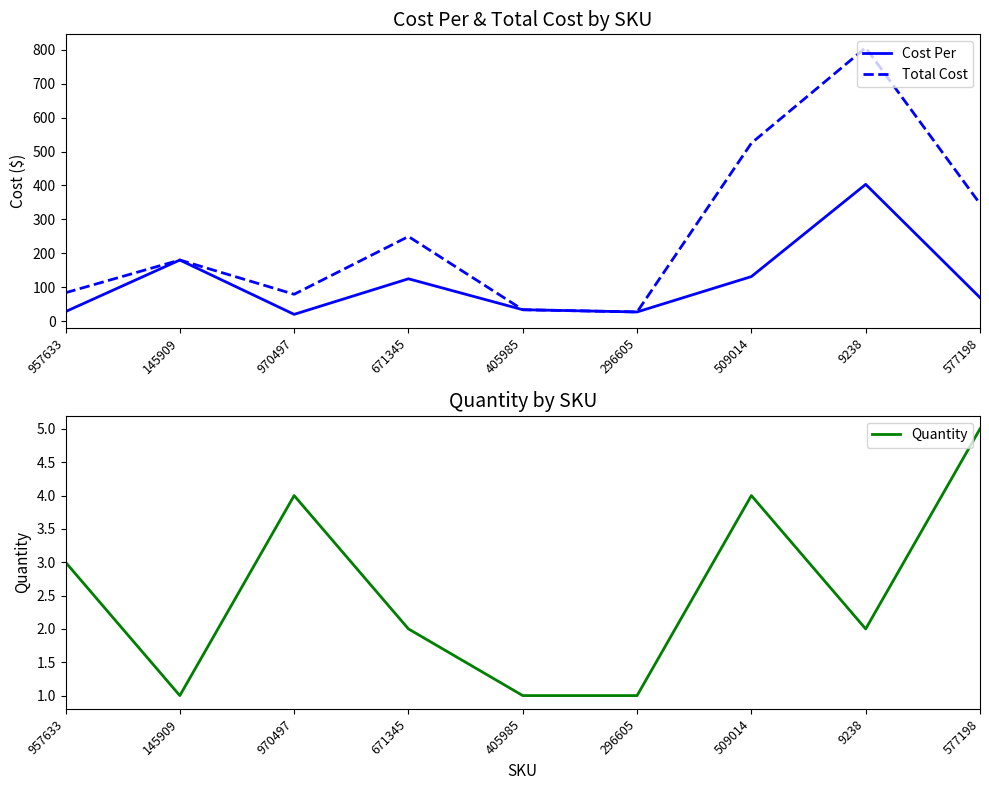

How many Quantity values are between 1 and 4?

8